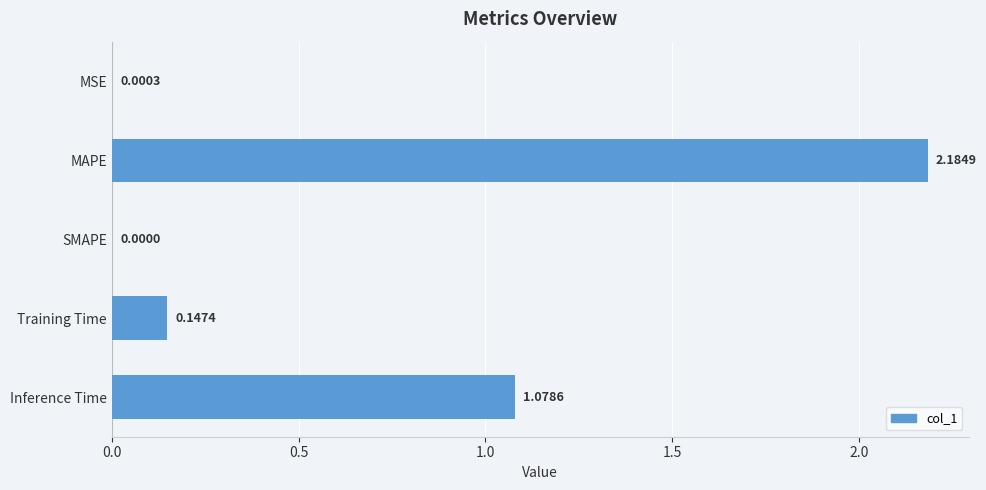

Which has a higher value, Training Time or MSE?

Training Time